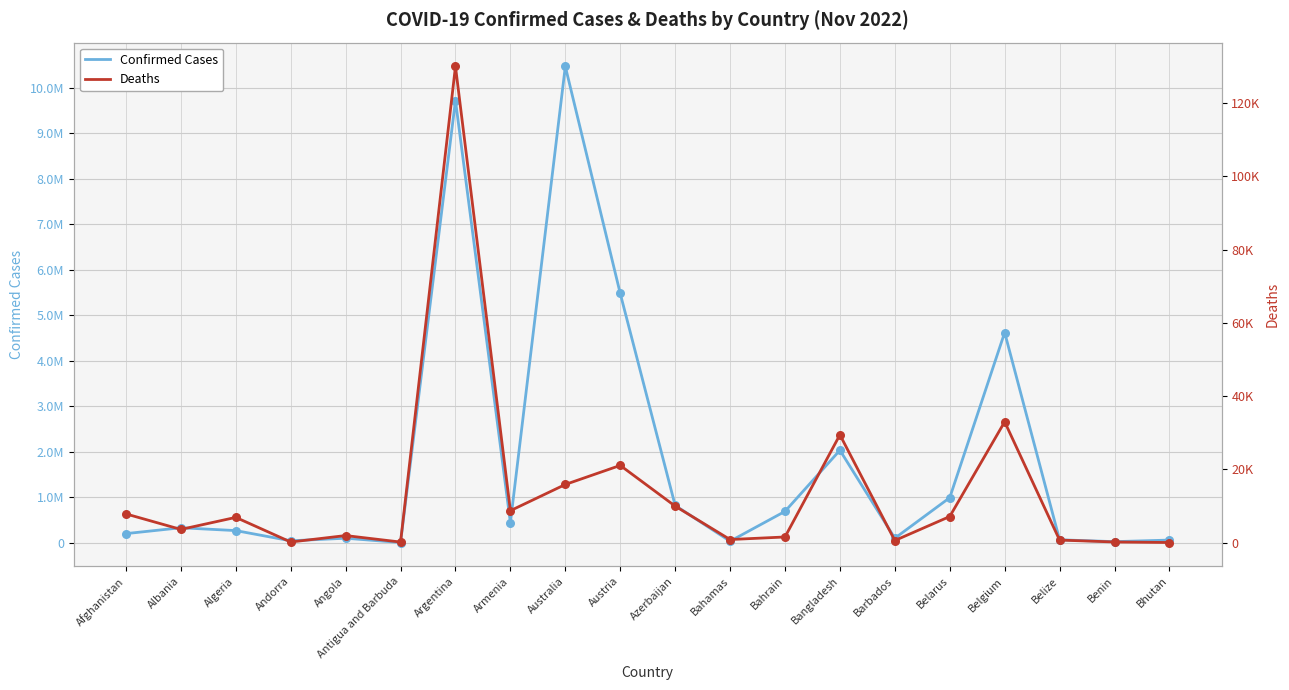

Which series contains the highest Y value?

Confirmed Cases